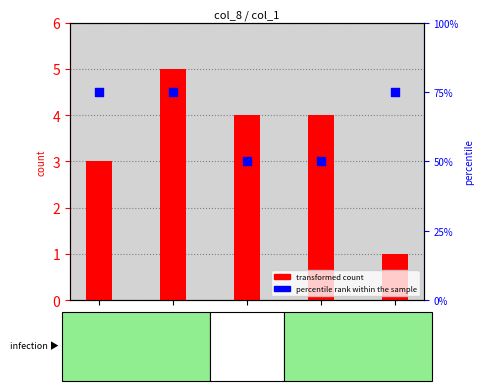

Which series contains the lowest Y value?

transformed count